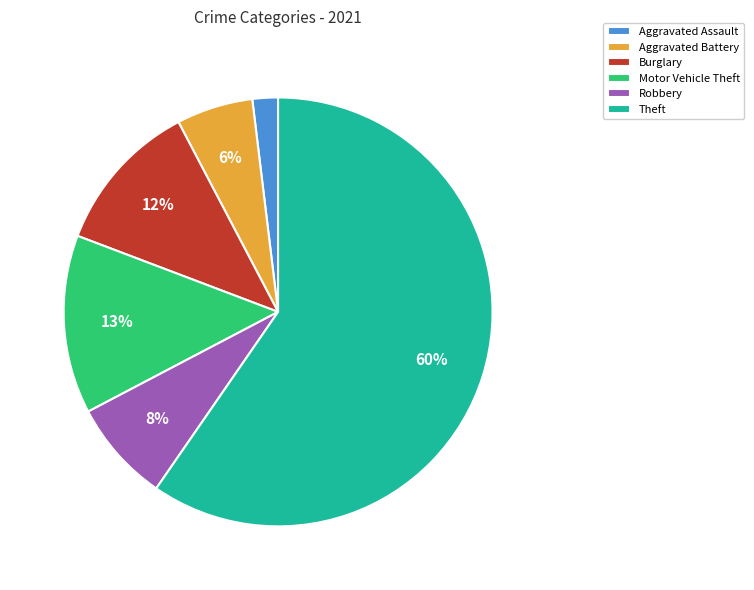

Combined, do Robbery and Aggravated Battery account for over 50%?

No